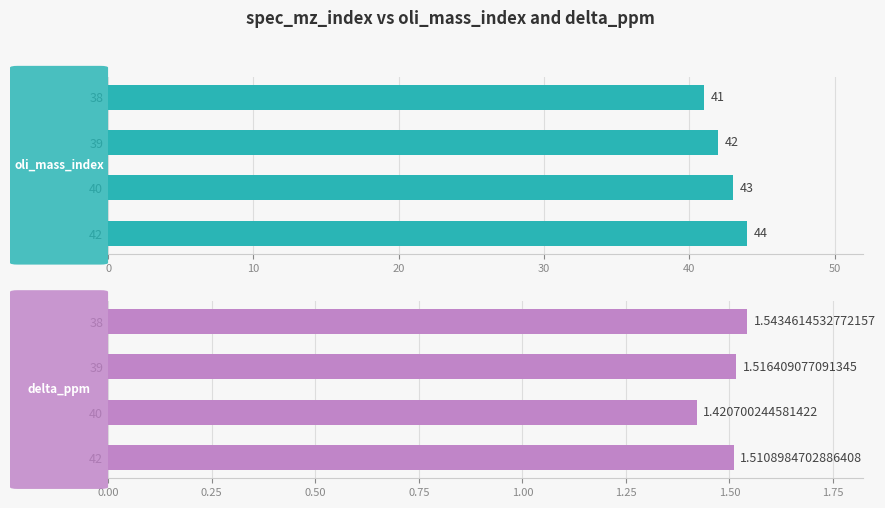

Rank the series at 38 from lowest to highest value.

delta_ppm, oli_mass_index